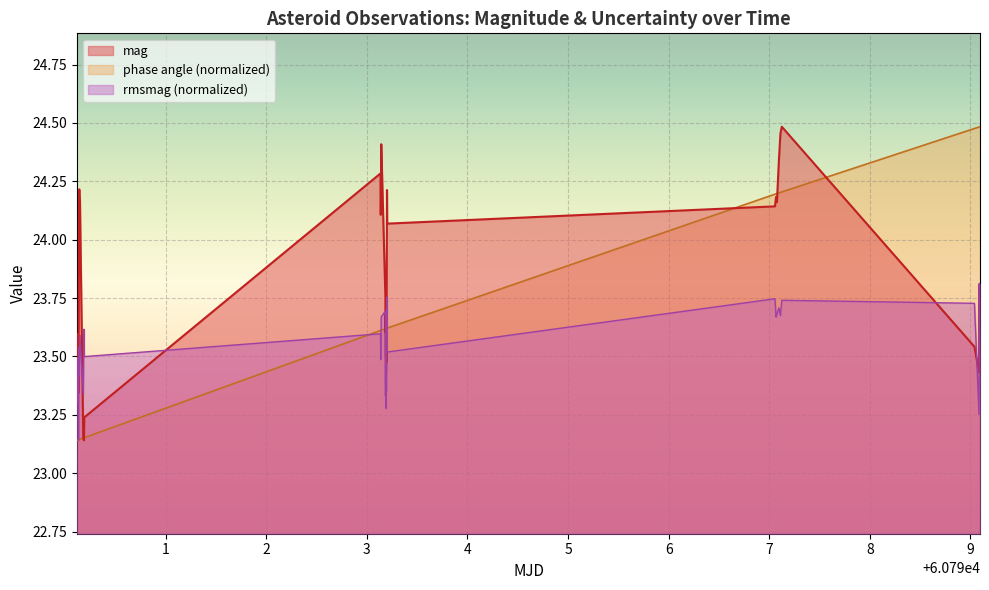

What is the value of the phase angle point at the 7th from the left?

23.1